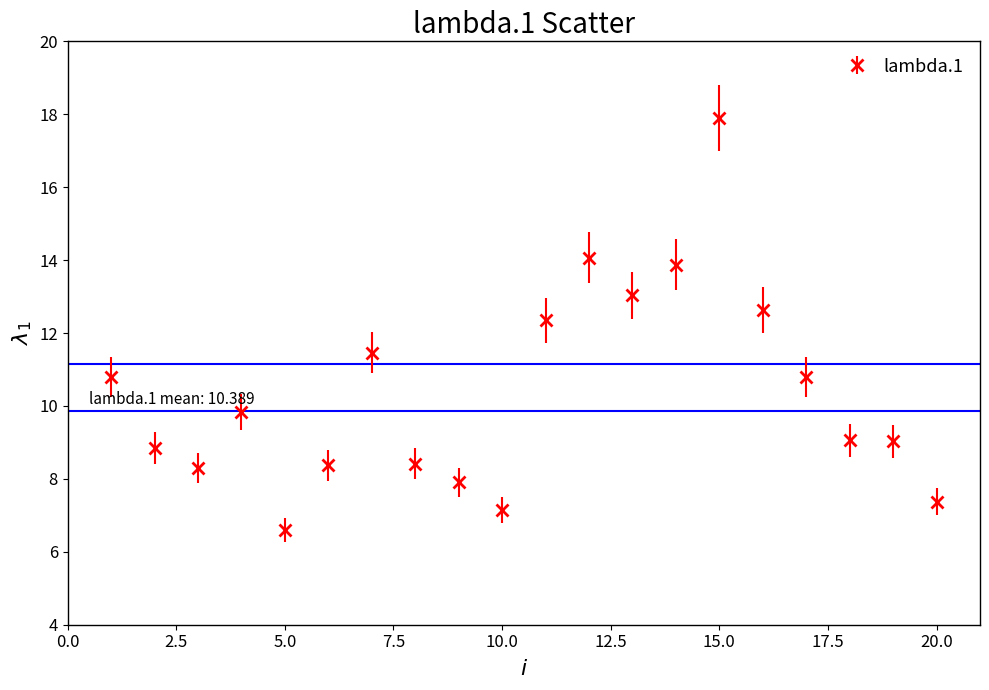

What is the maximum value shown in the chart?

17.9